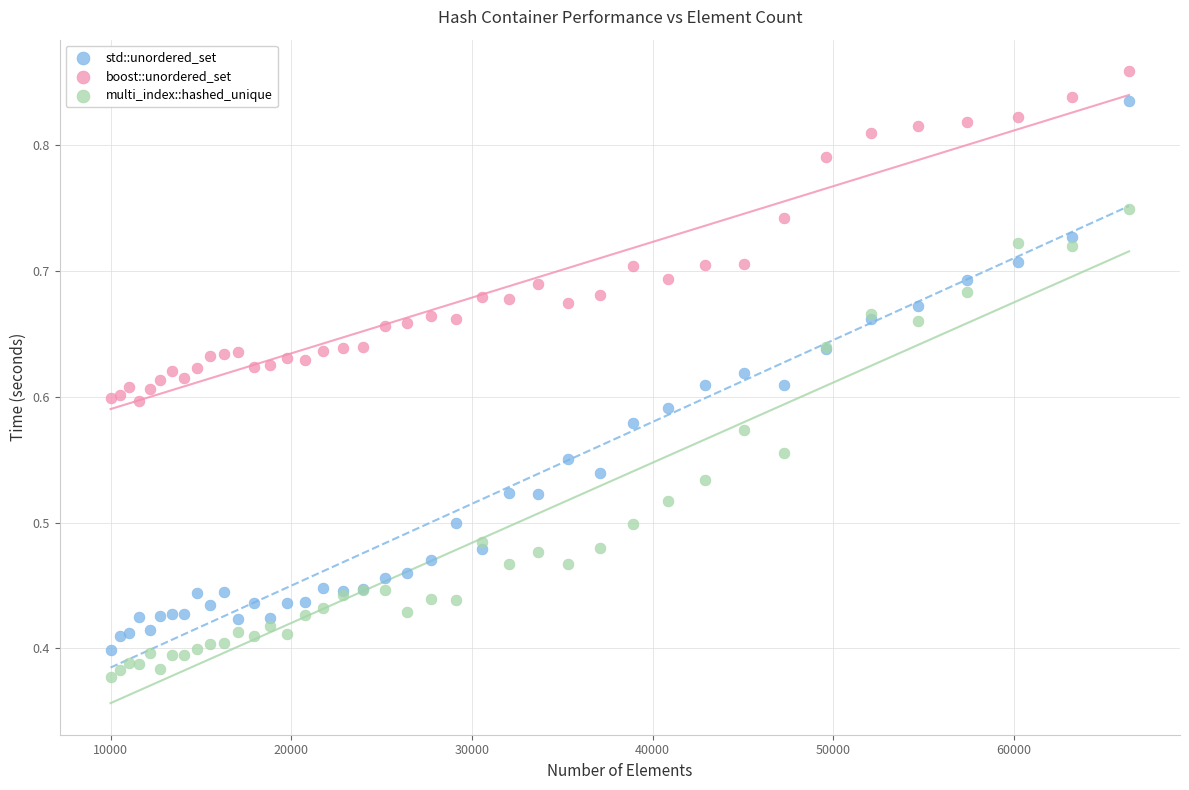

What is the X range (max minus min) for the scatter plot?

56357.0